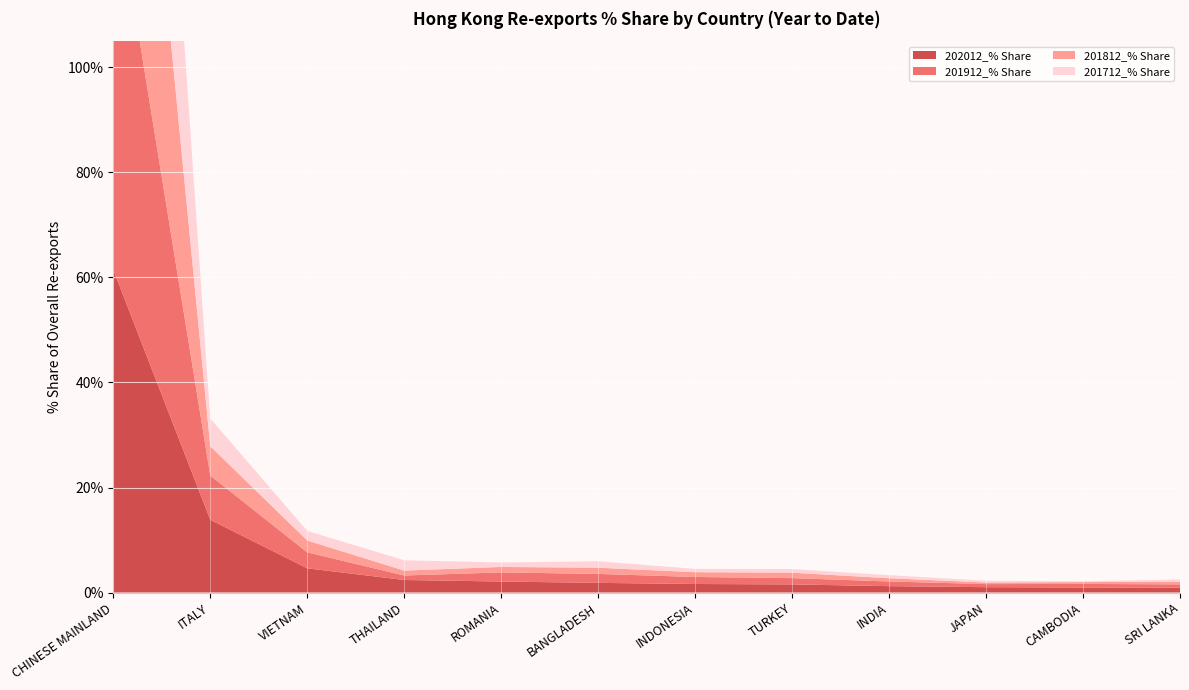

Reading left to right, list all the values displayed in this chart.

202012_% Share: CHINESE MAINLAND=61.5	ITALY=13.8	VIETNAM=4.6	THAILAND=2.4	ROMANIA=2.1	BANGLADESH=1.8	INDONESIA=1.6	TURKEY=1.5	INDIA=1.2	JAPAN=1.0	CAMBODIA=1.0	SRI LANKA=0.9
201912_% Share: CHINESE MAINLAND=74.5	ITALY=8.4	VIETNAM=3.0	THAILAND=0.9	ROMANIA=1.7	BANGLADESH=1.7	INDONESIA=1.3	TURKEY=1.2	INDIA=0.9	JAPAN=0.6	CAMBODIA=0.7	SRI LANKA=0.6
201812_% Share: CHINESE MAINLAND=81.6	ITALY=5.6	VIETNAM=2.3	THAILAND=0.9	ROMANIA=1.0	BANGLADESH=1.2	INDONESIA=0.9	TURKEY=1.0	INDIA=0.6	JAPAN=0.3	CAMBODIA=0.3	SRI LANKA=0.5
201712_% Share: CHINESE MAINLAND=82.2	ITALY=5.3	VIETNAM=1.8	THAILAND=2.0	ROMANIA=0.9	BANGLADESH=1.2	INDONESIA=0.6	TURKEY=0.7	INDIA=0.6	JAPAN=0.3	CAMBODIA=0.2	SRI LANKA=0.4